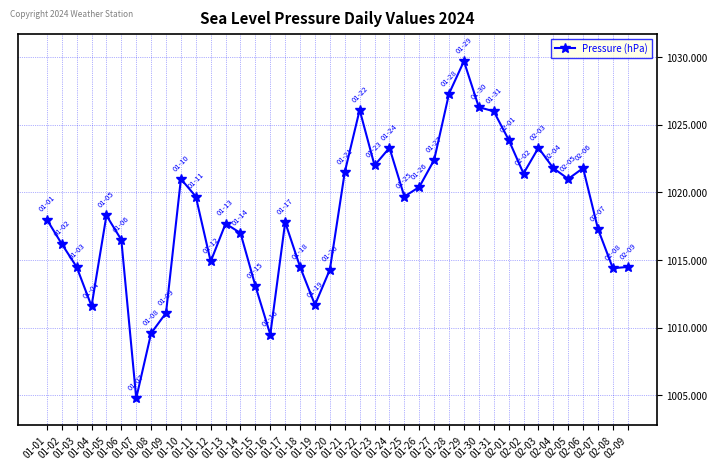

At which category does the data reach its first local valley?

01-04